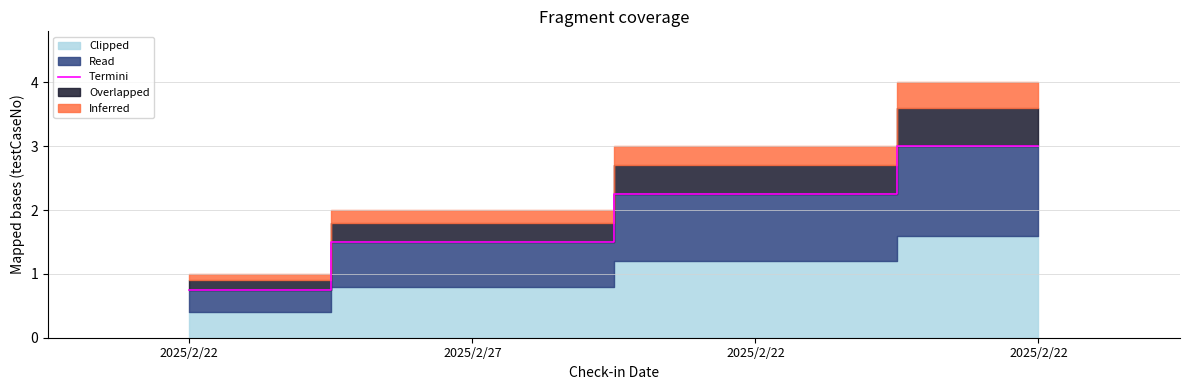

Reading left to right, list all the values displayed in this chart.

0.8	1.5	2.2	3.0